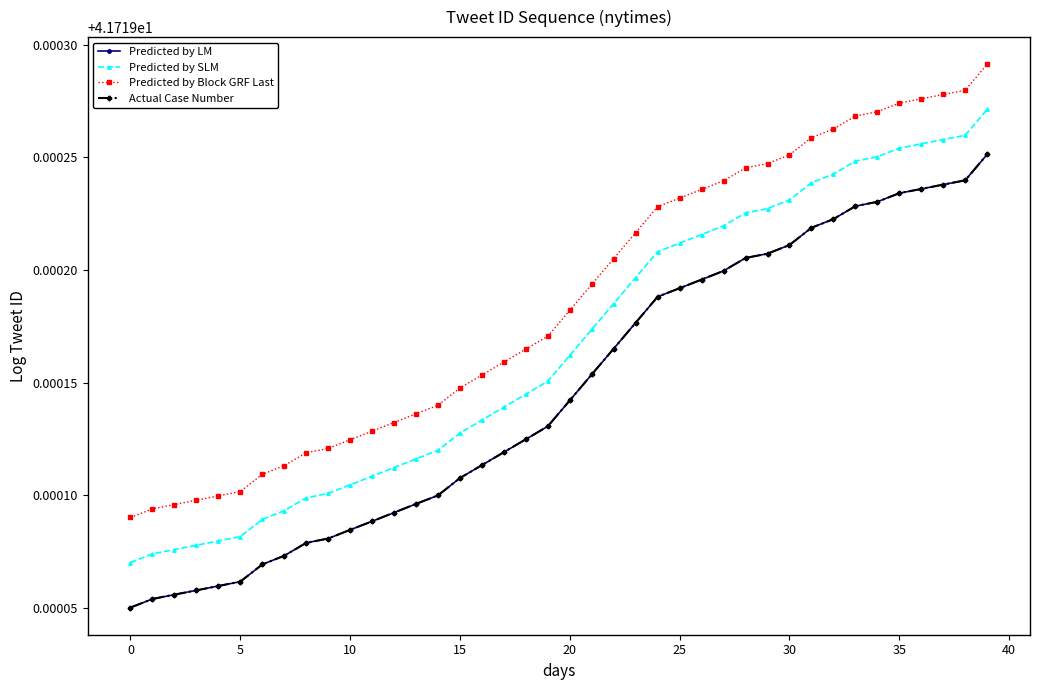

Is this an area chart (filled region under the line)?

No